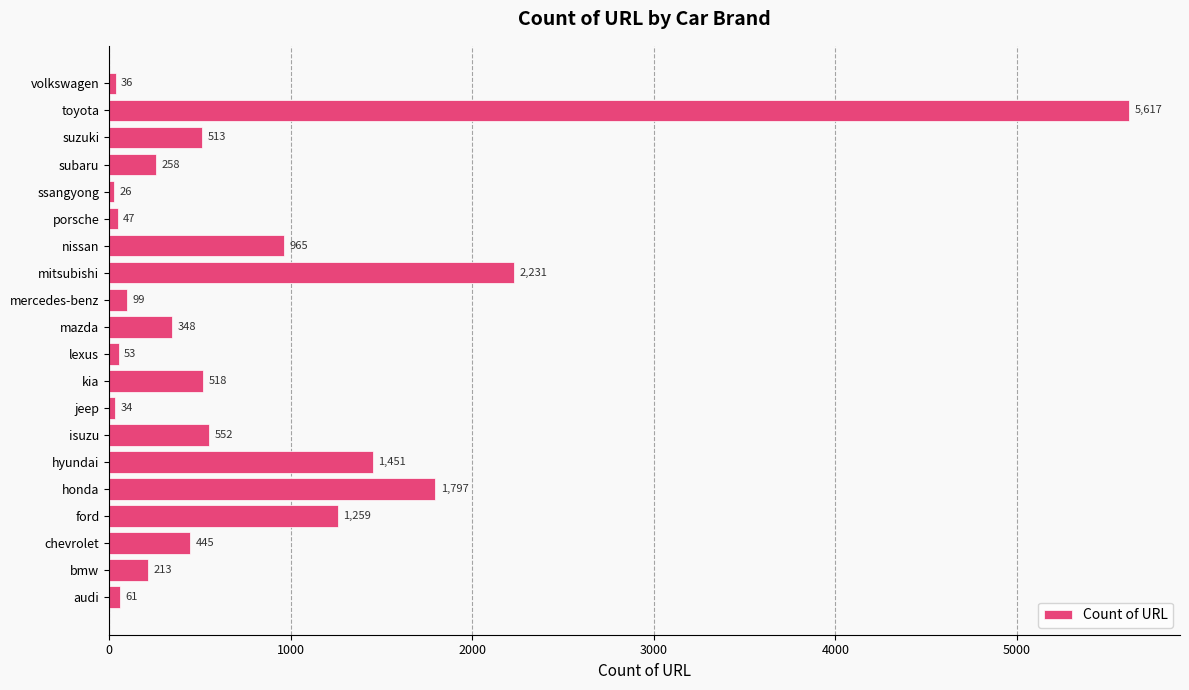

What is the average value?

826